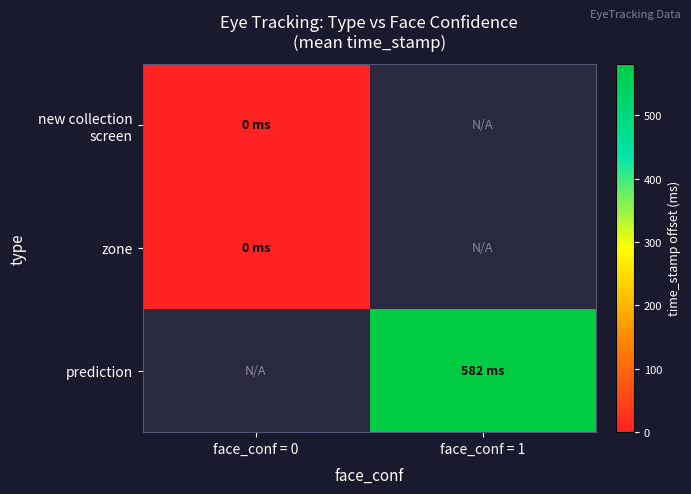

Is it true that zone equals 0.8 at face_conf = 0?

False